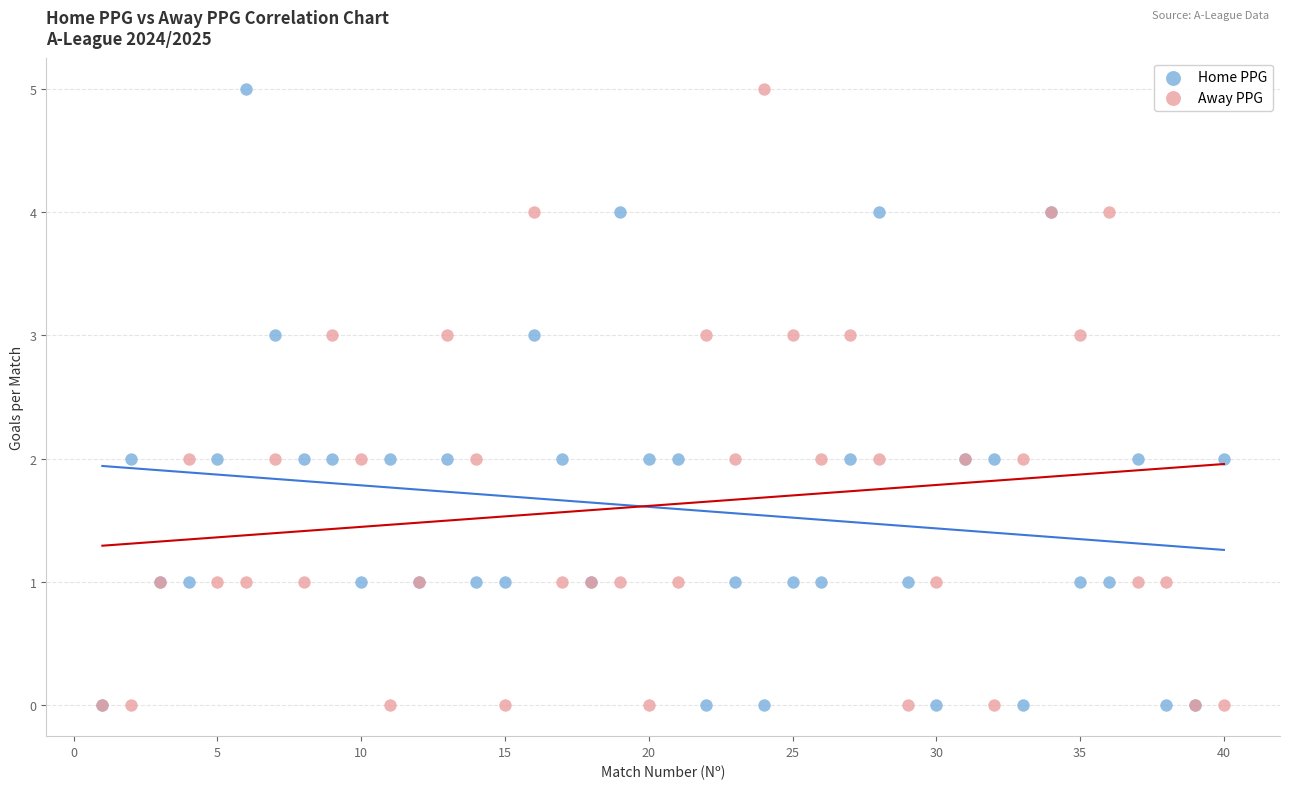

What are all the series names shown in the legend?

Home PPG, Away PPG